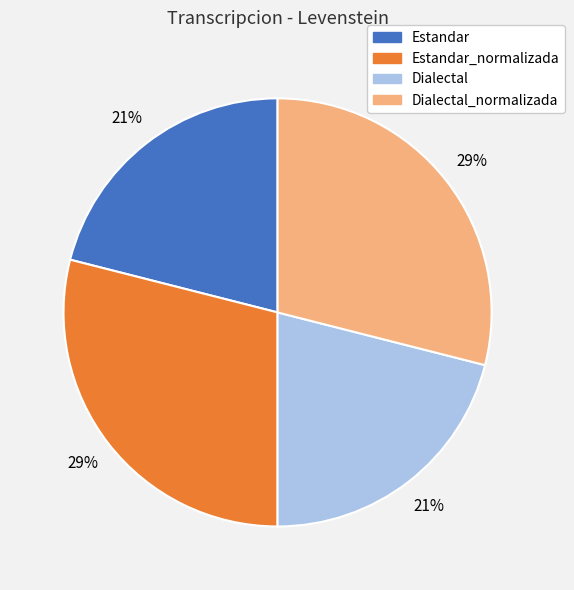

How many slices are in this pie chart?

4